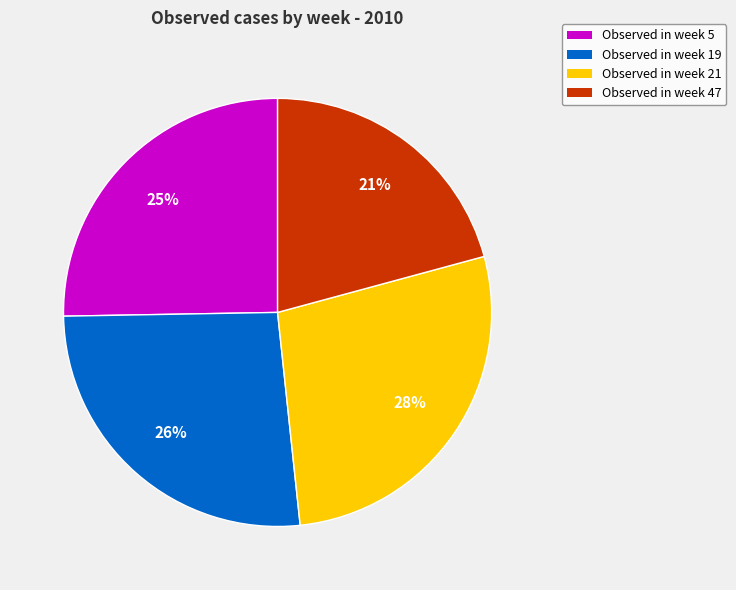

Count the number of slices in the pie.

4